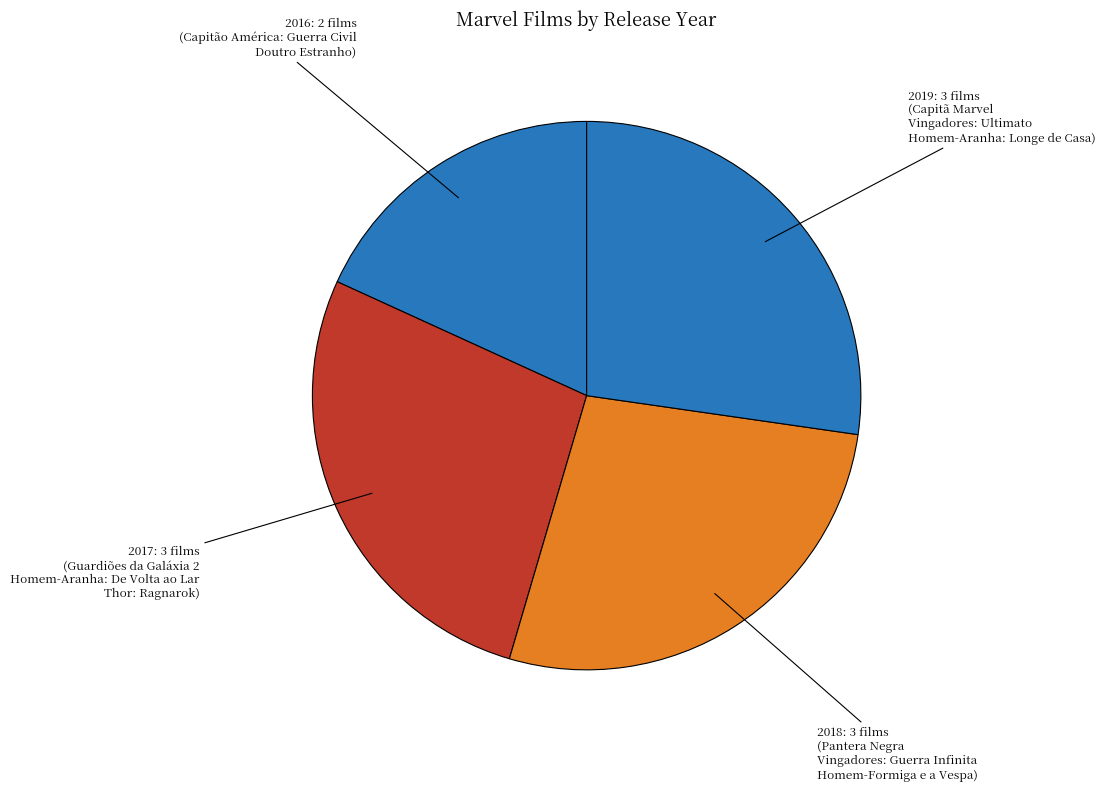

Is there a majority slice in this chart?

No